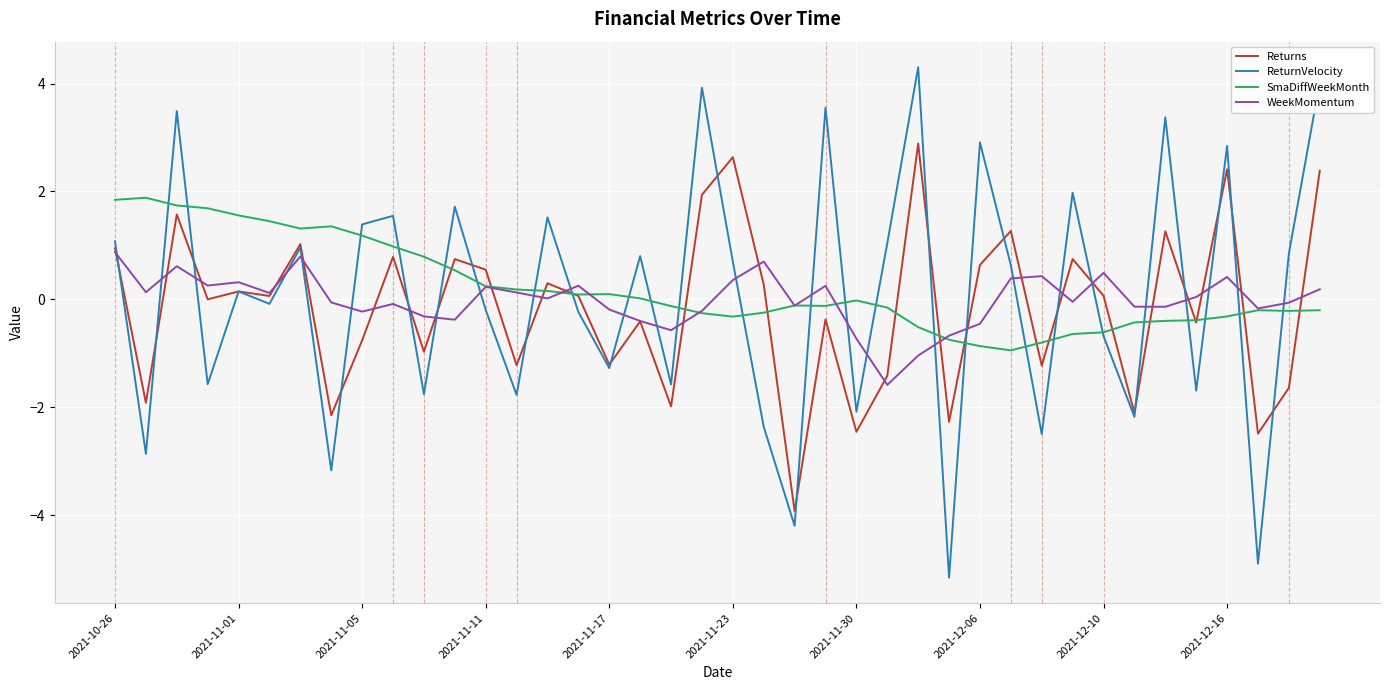

Which series ends up on top after the final intersection of Returns and ReturnVelocity?

ReturnVelocity